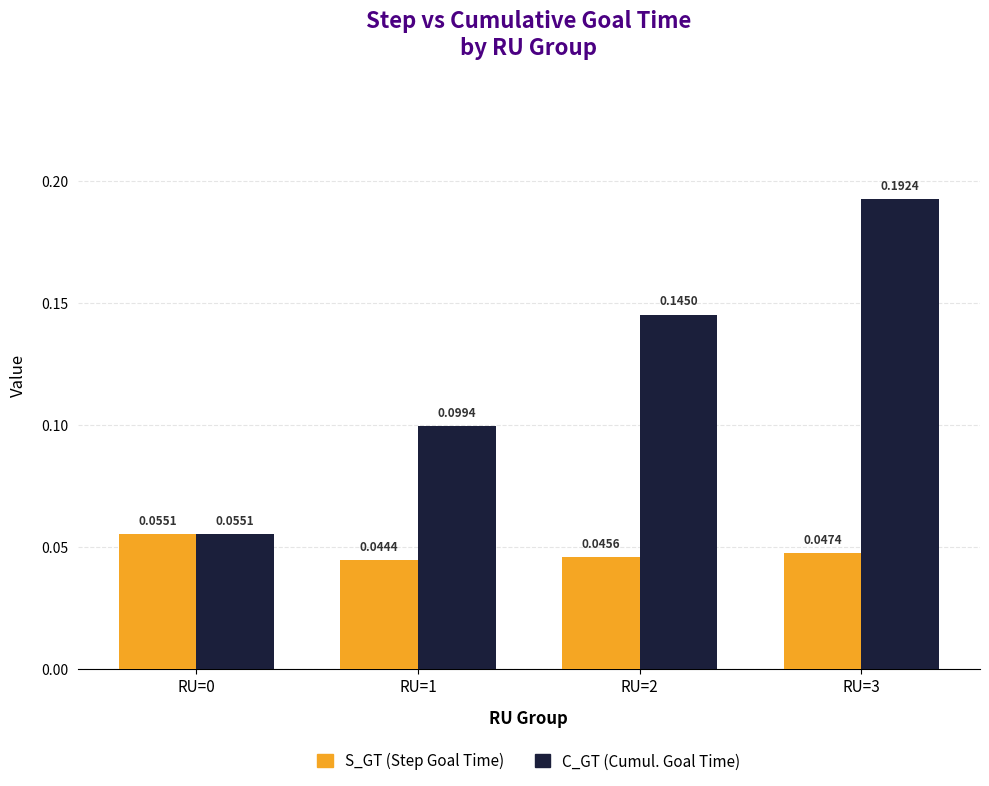

Rank the series at RU=3 from highest to lowest value.

C_GT (Cumul. Goal Time), S_GT (Step Goal Time)